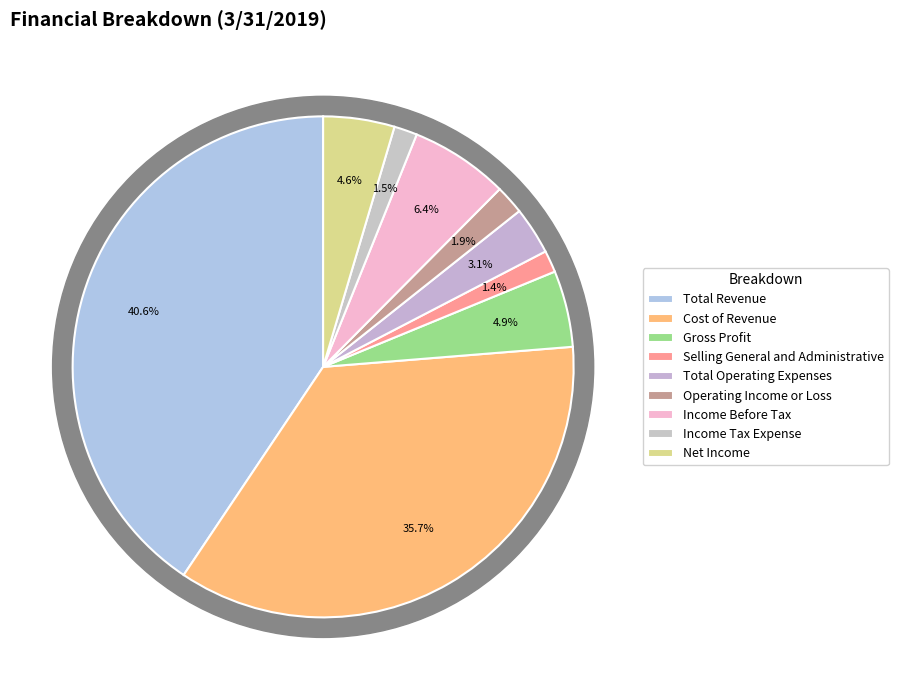

Is Total Operating Expenses the majority of the pie?

No